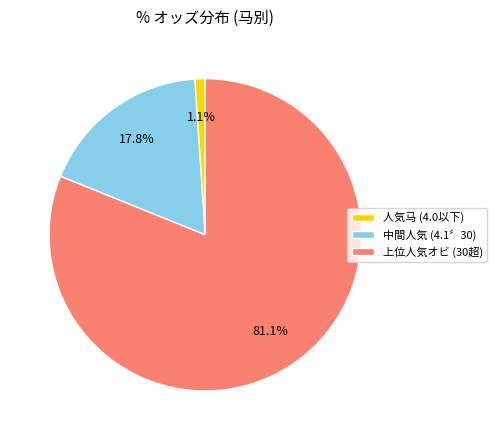

Combined, do 人気马 (4.0以下) and 中間人気 (4.1〞30) account for over 50%?

No